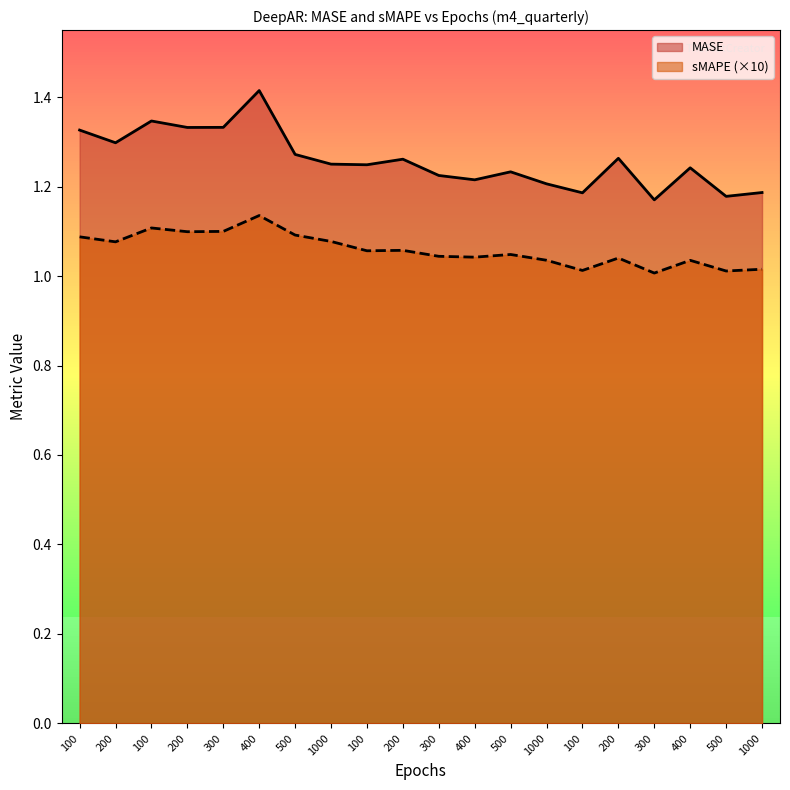

What are all the series names shown in the legend?

MASE, sMAPE (×10)